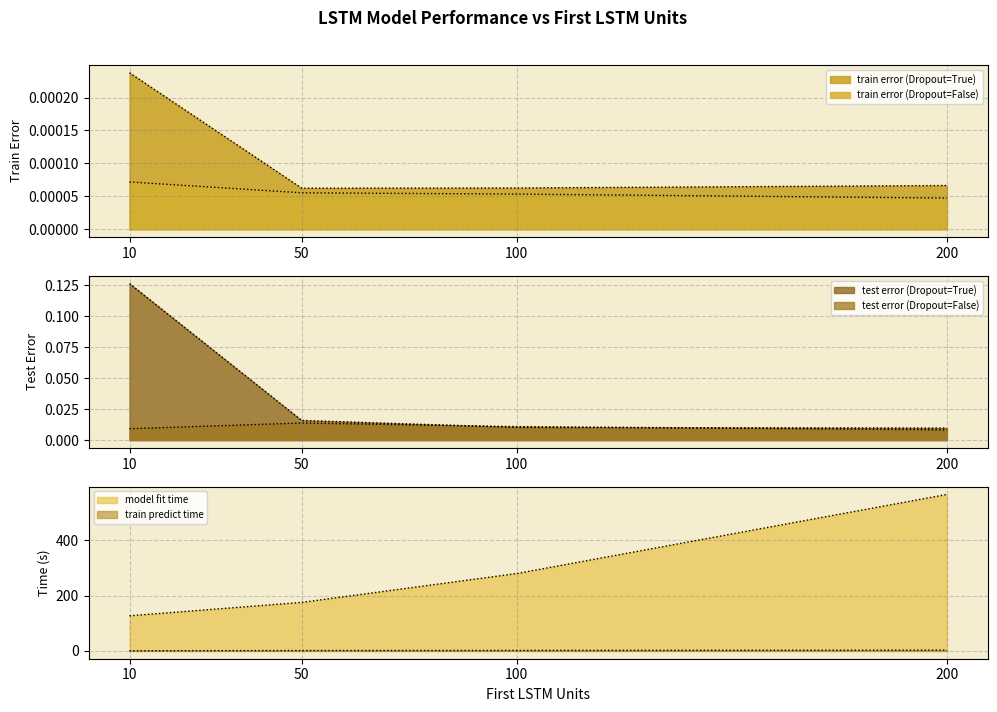

At how many categories does at least one series exceed 563?

1